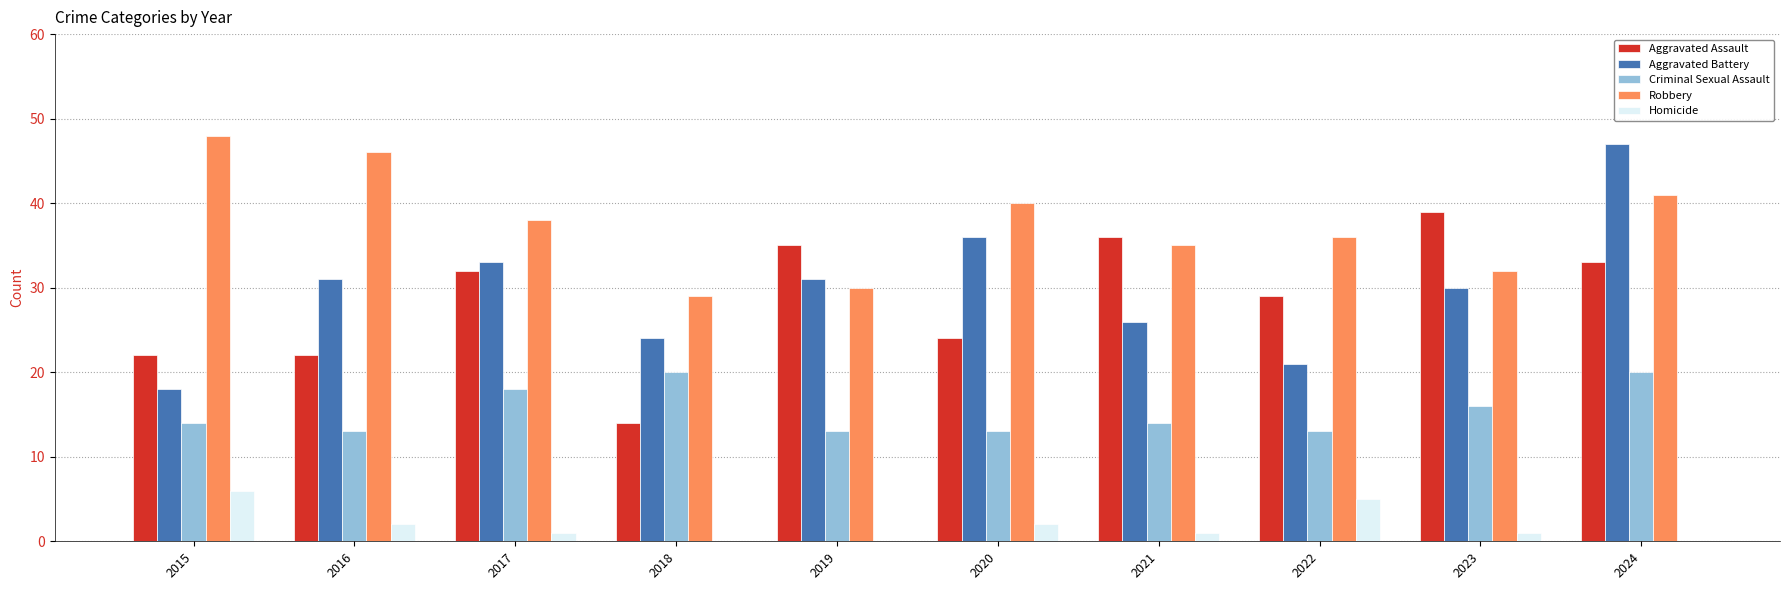

What are all the series names shown in the legend?

Aggravated Assault, Aggravated Battery, Criminal Sexual Assault, Robbery, Homicide